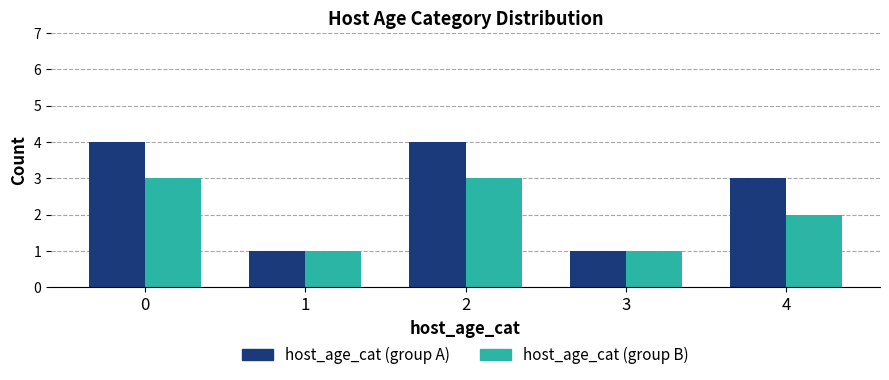

What is the total value across all series at 0?

7